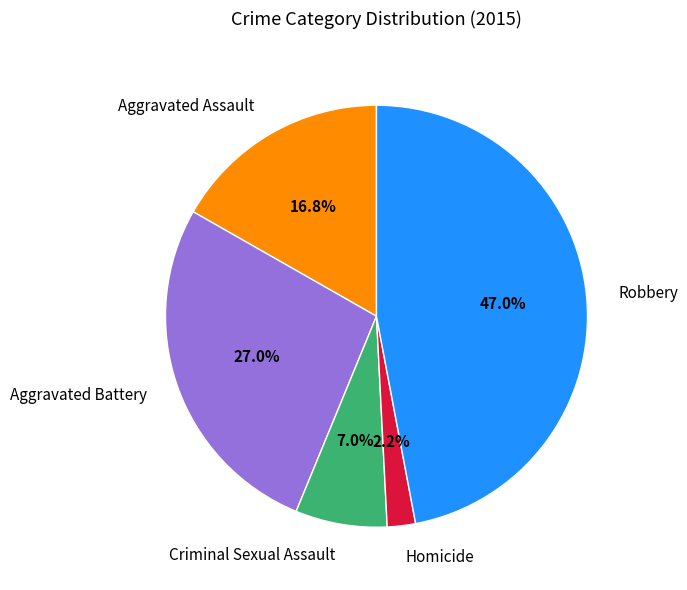

Which has a higher value, Aggravated Assault or Criminal Sexual Assault?

Aggravated Assault